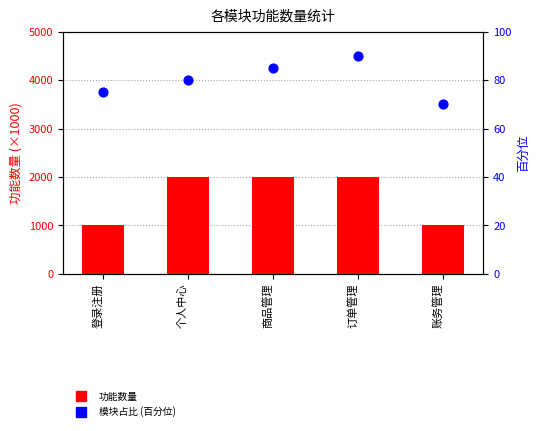

Is the value of 功能数量 at 商品管理 greater than the value of 模块占比 (百分位) at 订单管理?

Yes